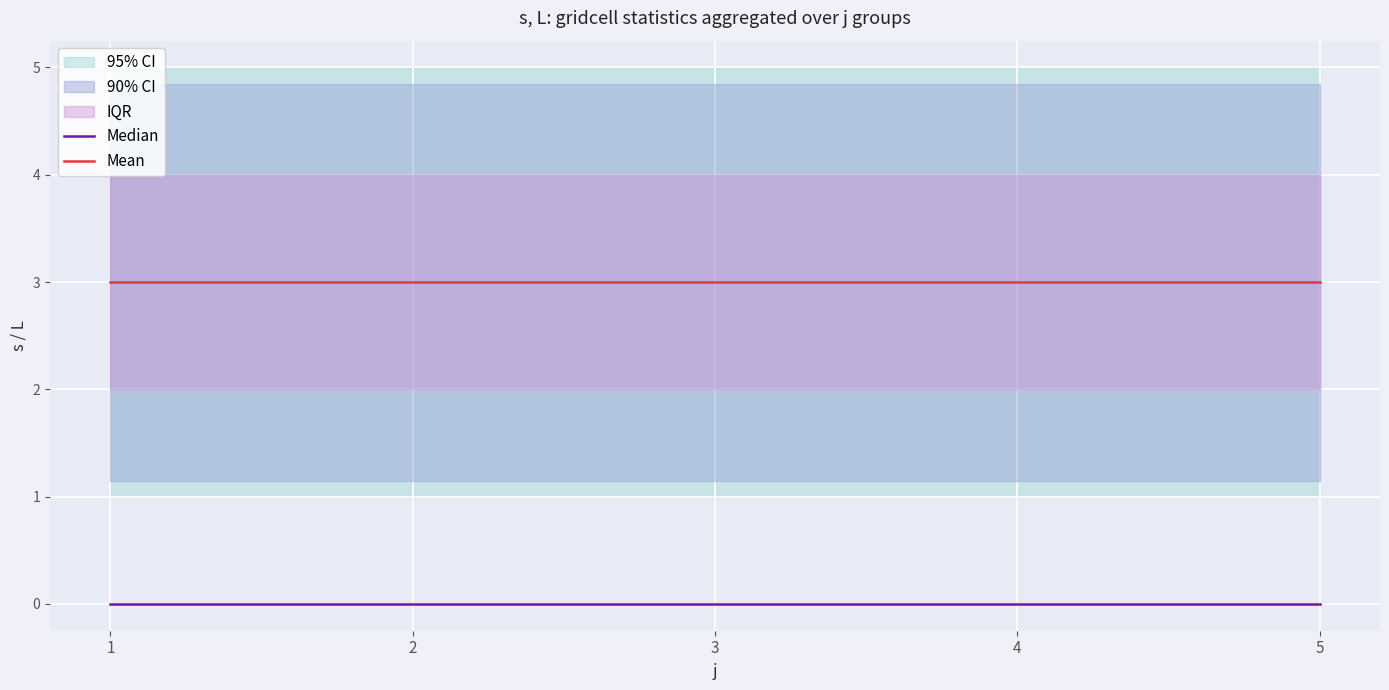

What is the spread (max minus min) of values at 2?

3